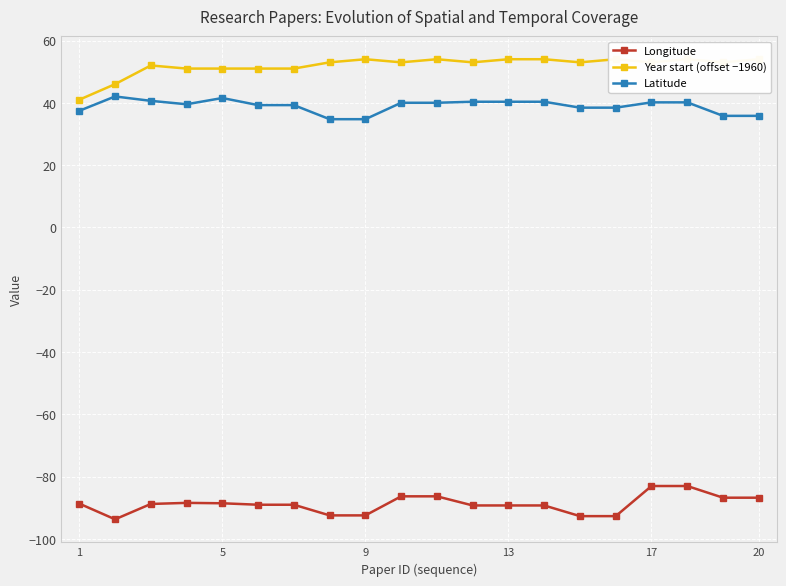

How many interior local peaks does the Year start (offset −1960) series have?

5